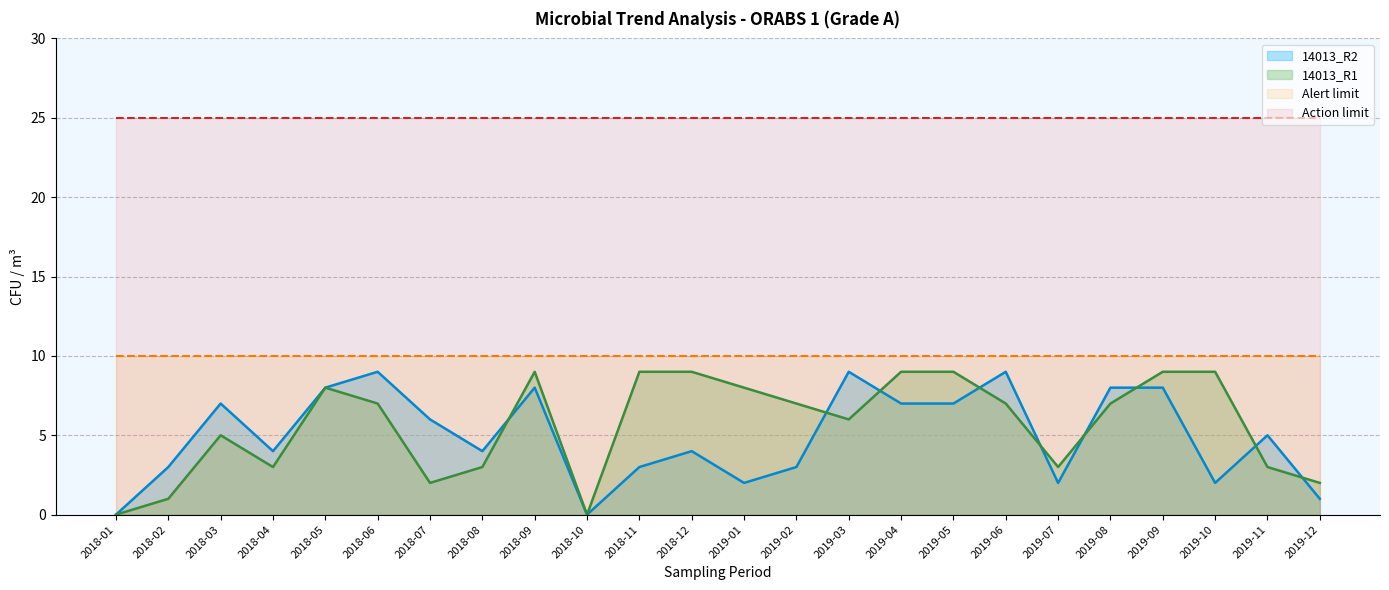

Which series has the widest spread of values?

14013_R2